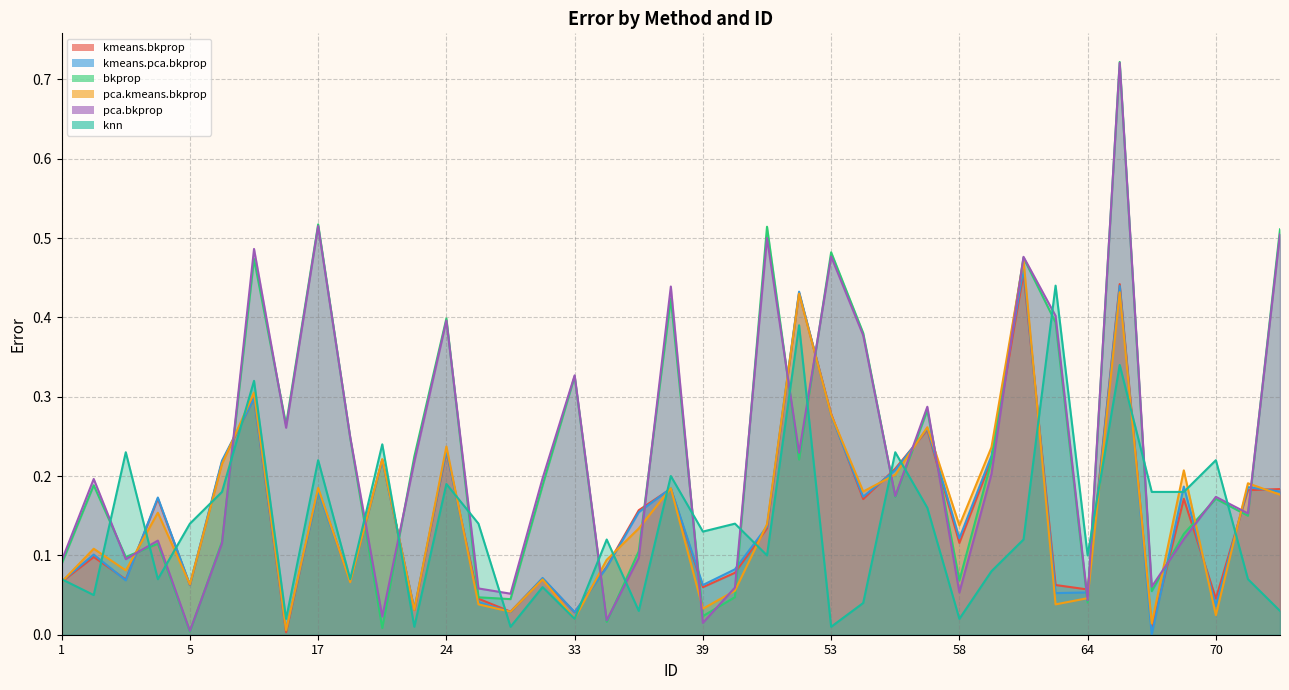

The value of knn at 18 is 0.1. True or false?

True